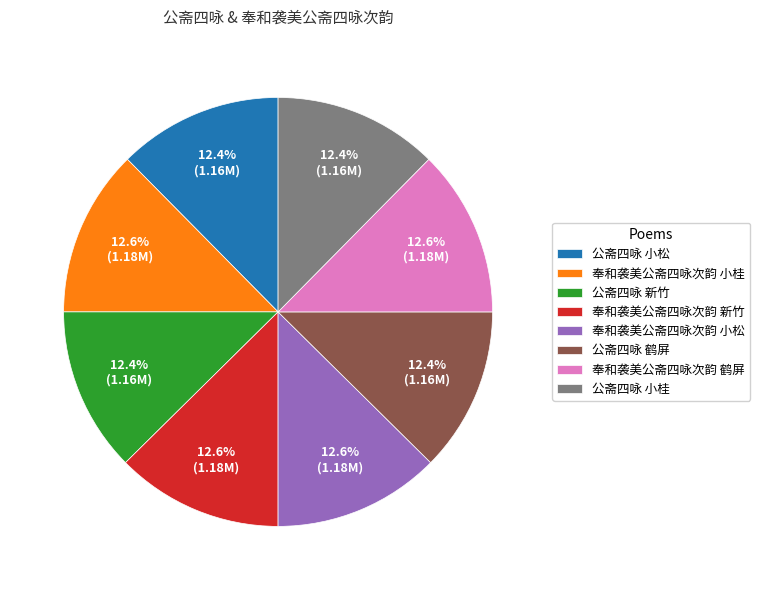

To the nearest percent, what percentage of the pie is 奉和袭美公斋四咏次韵 小松?

13%